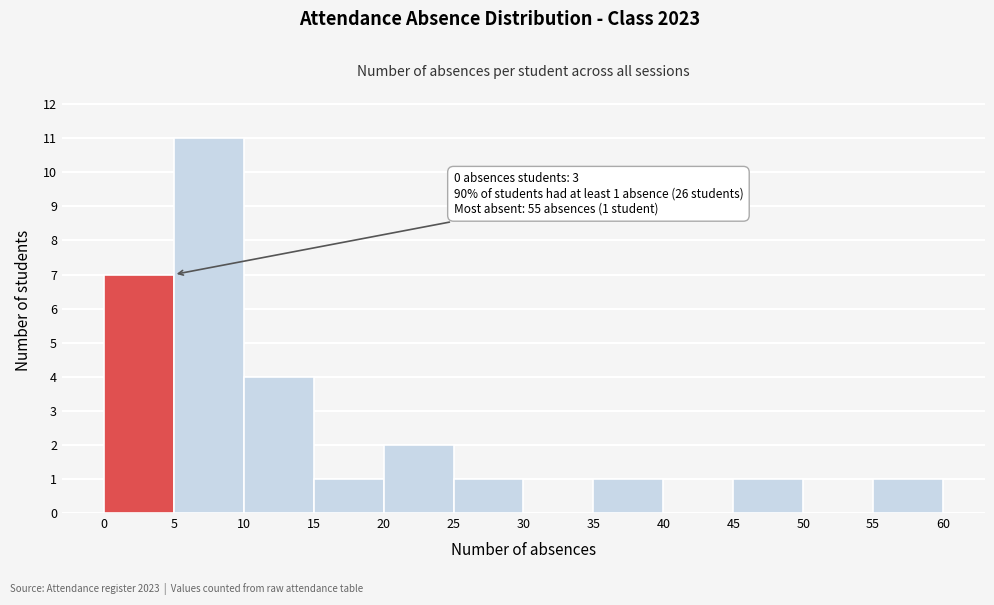

Over which range of the x-axis is the bar tallest?

5 to 10